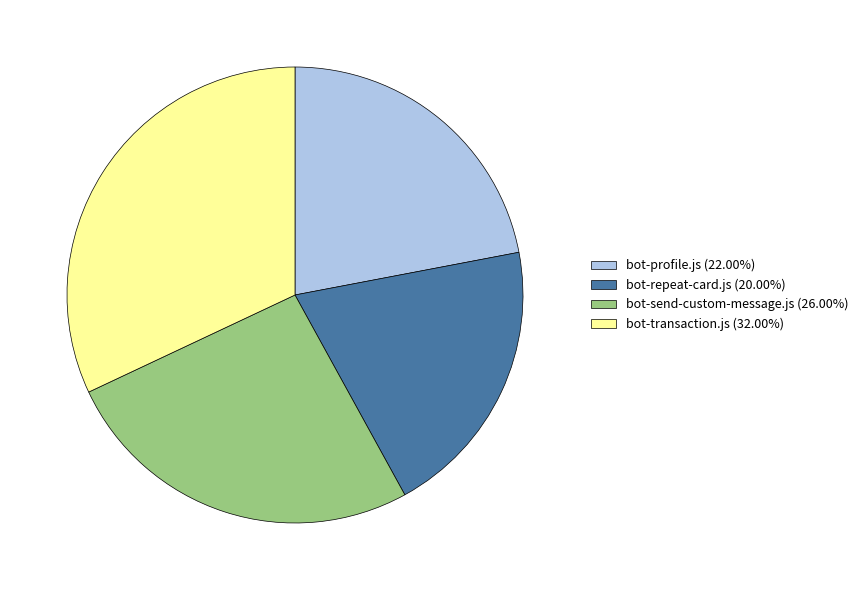

Combined, do bot-send-custom-message.js (26.00%) and bot-transaction.js (32.00%) account for over 50%?

Yes